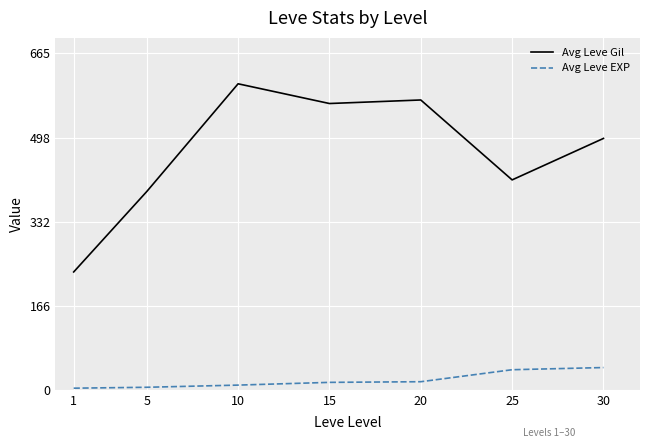

What is the difference between the highest and lowest values at 25?

375.3